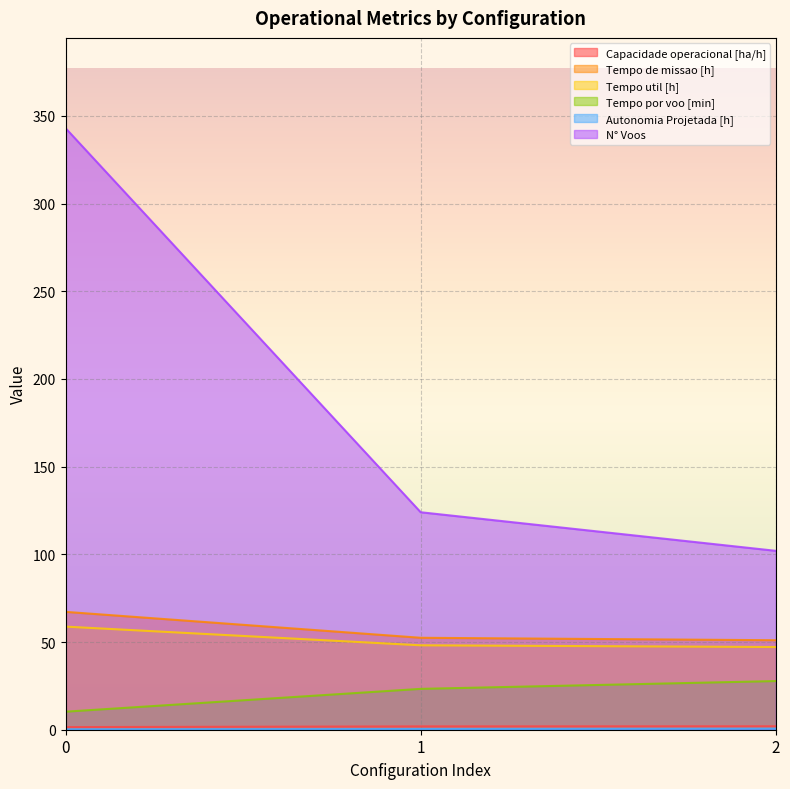

What is the difference between the Autonomia Projetada [h] values at 2 and 1?

0.2